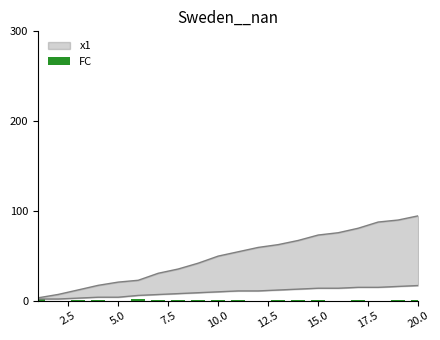

At which category does the chart reach its minimum across all series?

2.5